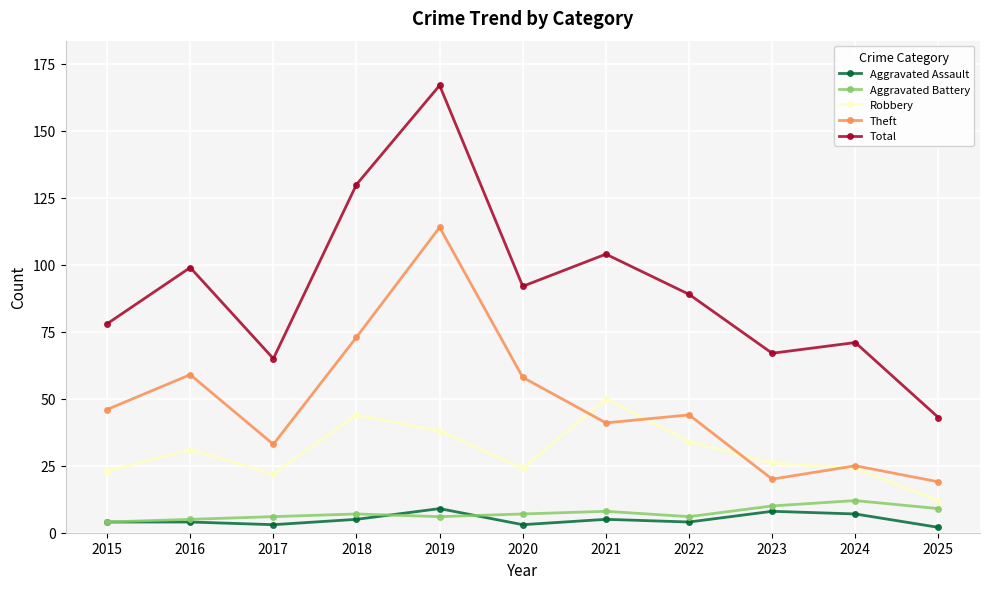

The Aggravated Assault series shows 3 at 2017. True or false?

True